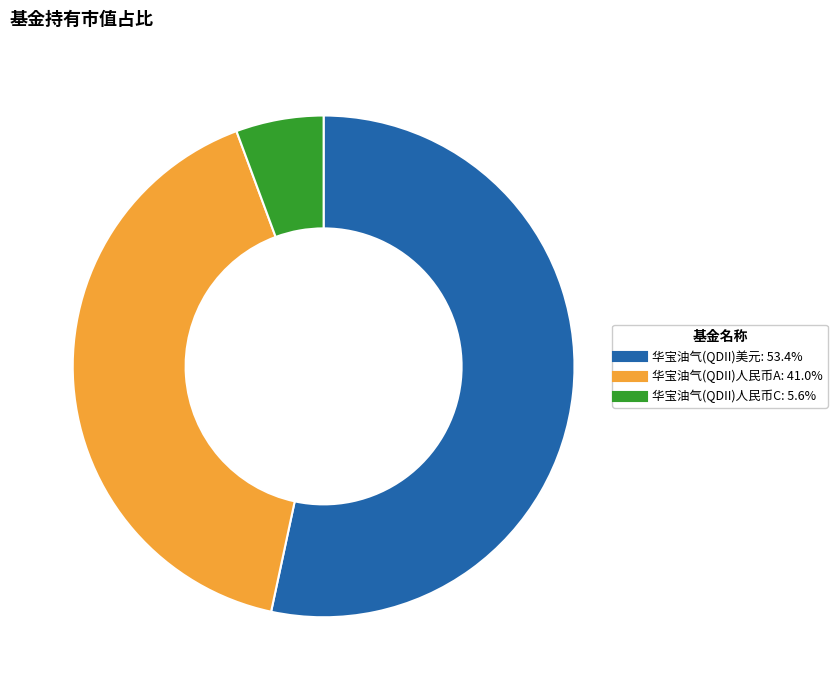

The 华宝油气(QDII)美元 slice represents 53% of the pie. True or false?

True